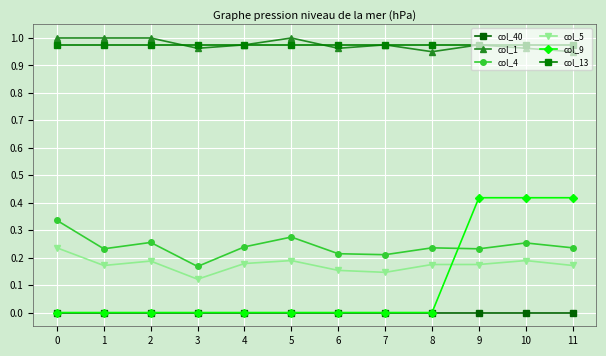

How many categories are shown in the chart?

12